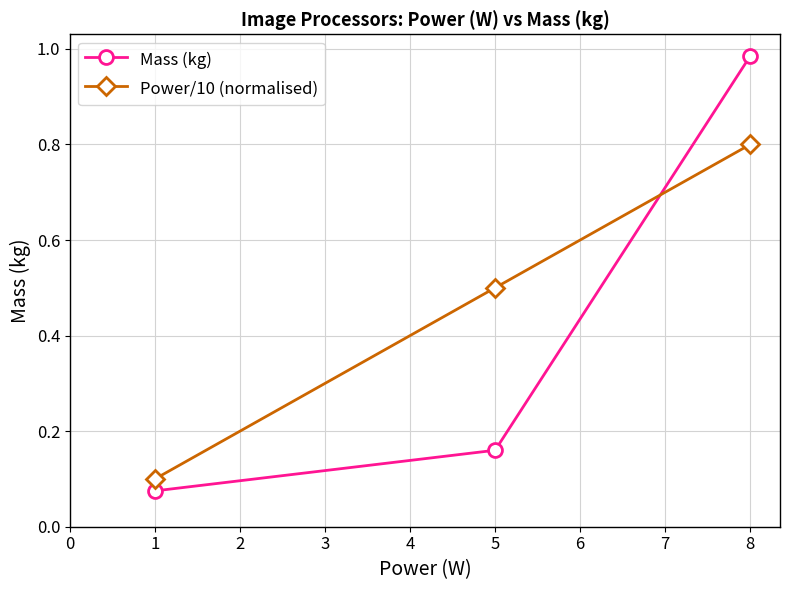

At which category is the sum across all series the highest?

8